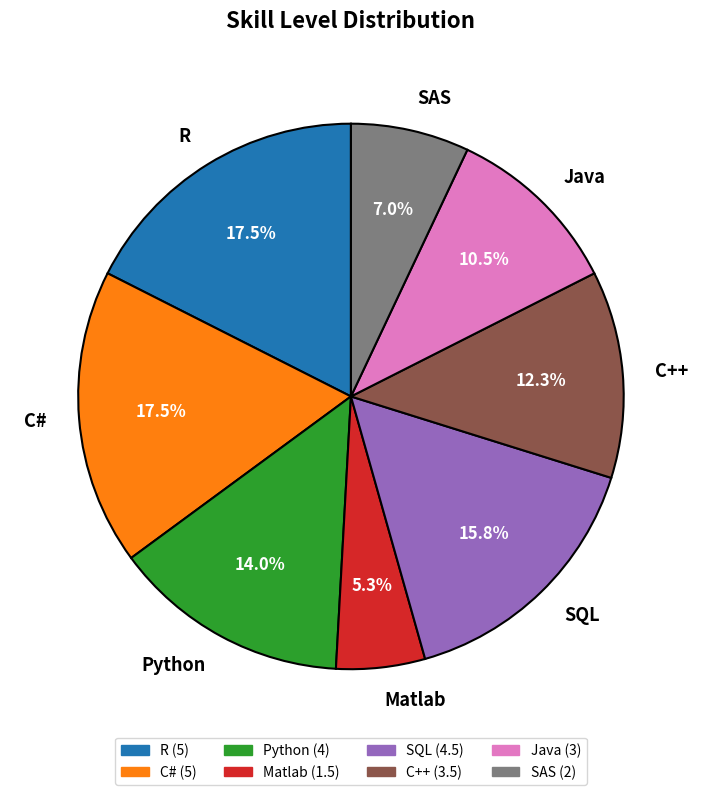

Which slice is the smallest?

Matlab